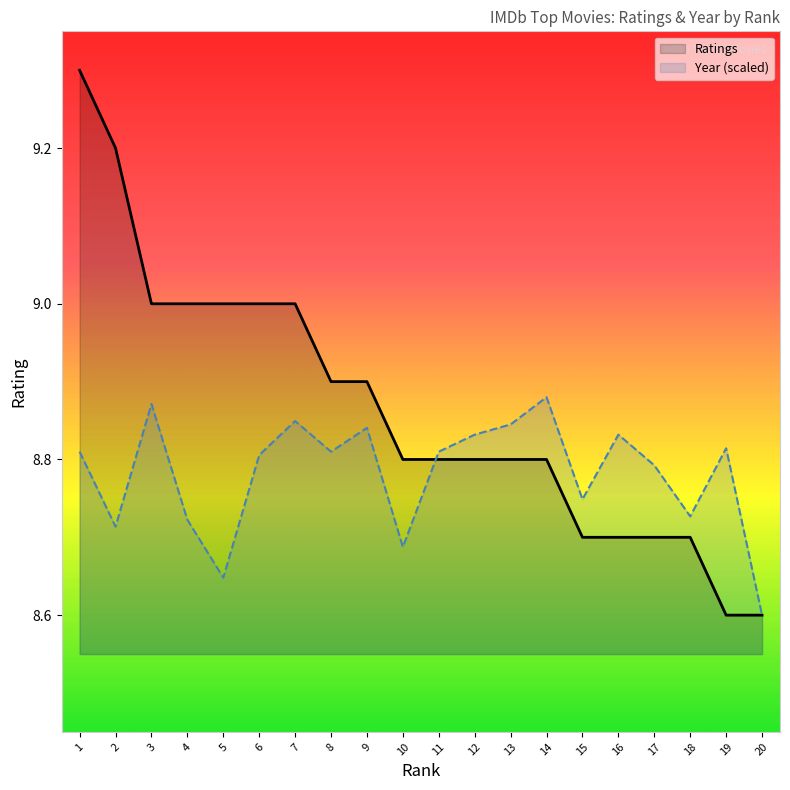

Is the value of Year (scaled) at 3 greater than the value of Ratings at 5?

No